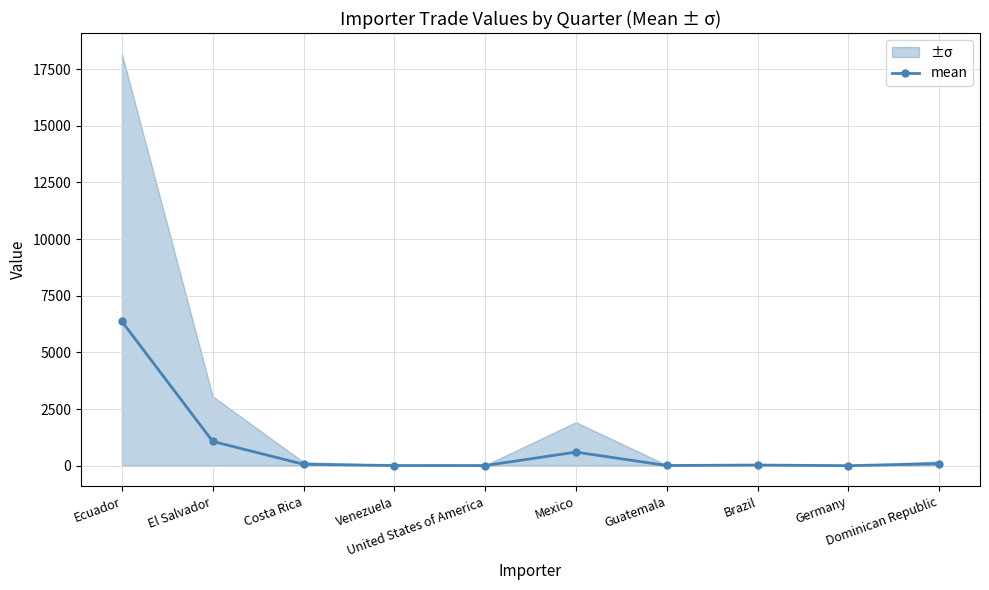

List the labels in order of value, largest first.

Ecuador, El Salvador, Mexico, Dominican Republic, Costa Rica, Brazil, Guatemala, Venezuela, United States of America, Germany